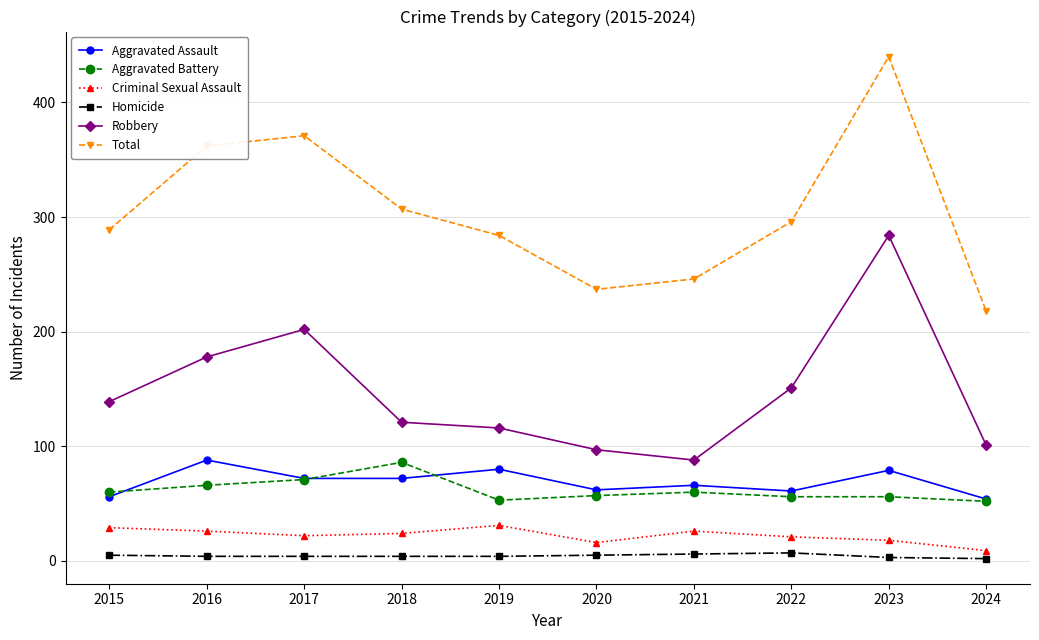

What is the difference between the Homicide values at 2020 and 2019?

1